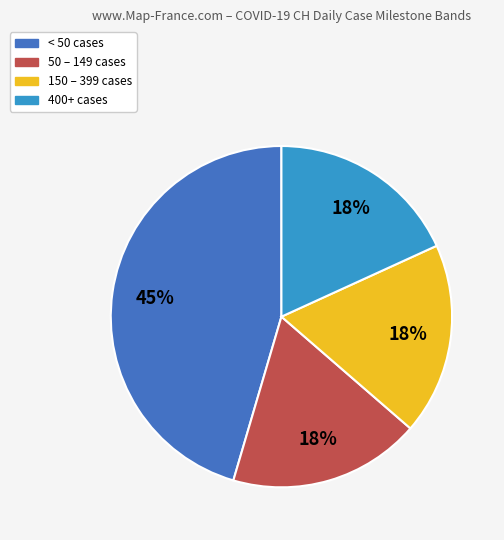

To the nearest percent, what portion does < 50 cases represent?

45%